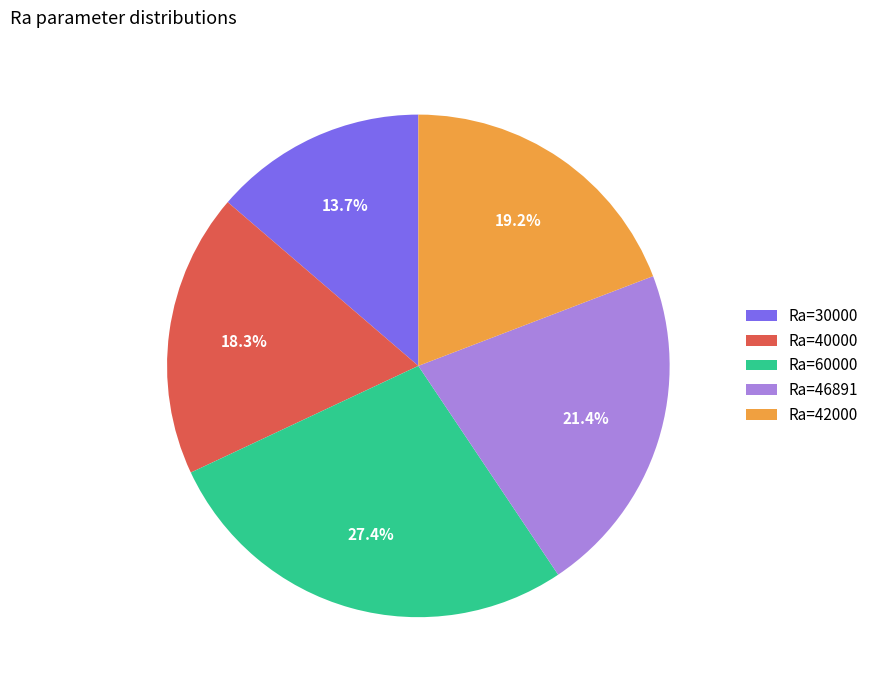

Count the number of slices in the pie.

5